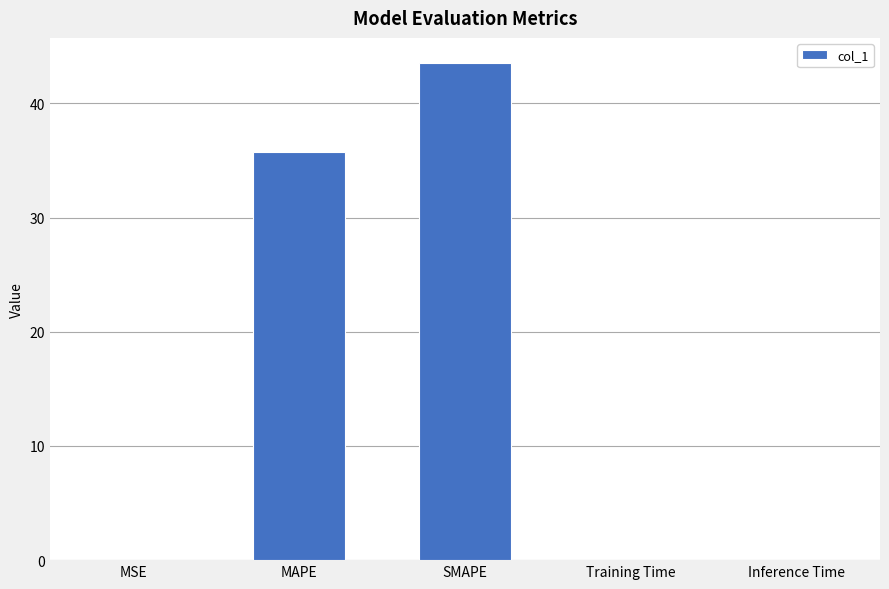

How many series are shown in this chart?

1